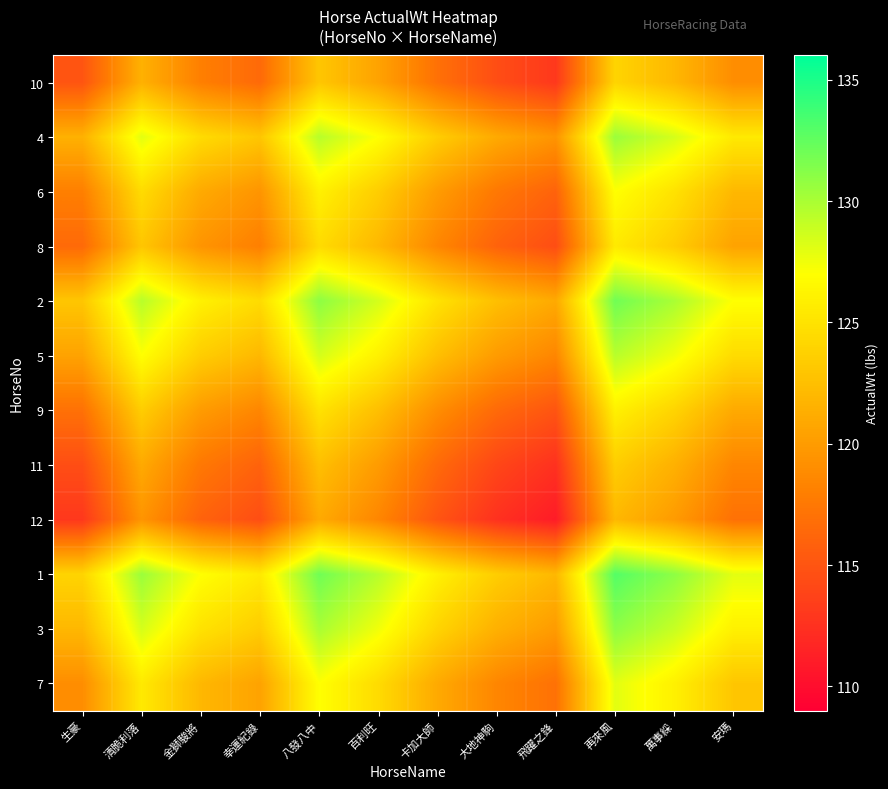

At 萬事綵, list the series in order from smallest to largest.

12, 11, 10, 8, 9, 6, 7, 5, 4, 3, 2, 1